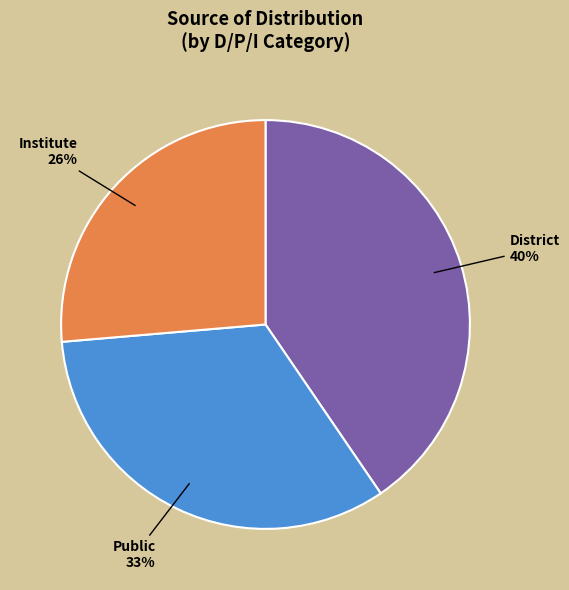

To the nearest percent, what is the average slice percentage?

33%